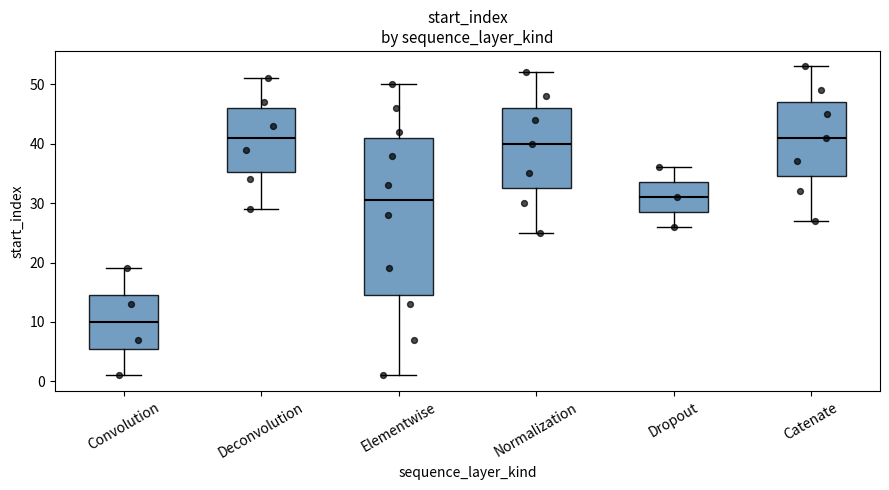

Reading left to right, read every box against the y-axis: the position of its median line, the range the box covers, and the ends of its whiskers. The values are not printed on the chart, so give them approximately, as read against the axis.

Convolution: median 10, box 6 to 15, whiskers 1 to 19
Deconvolution: median 41, box 35 to 46, whiskers 29 to 51
Elementwise: median 31, box 15 to 41, whiskers 1 to 50
Normalization: median 40, box 33 to 46, whiskers 25 to 52
Dropout: median 31, box 29 to 34, whiskers 26 to 36
Catenate: median 41, box 35 to 47, whiskers 27 to 53